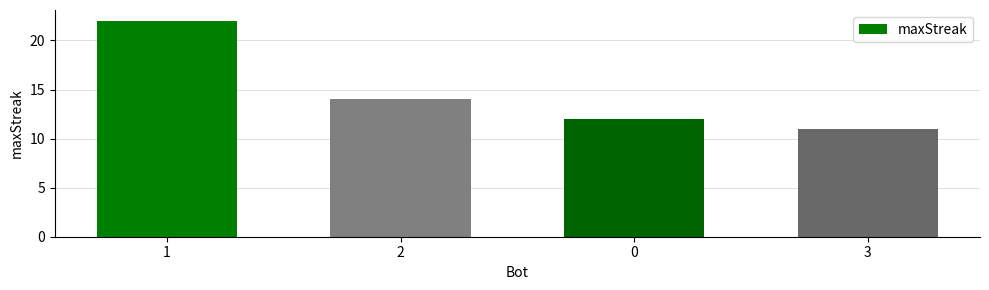

Approximately how many times larger is the value at 2 compared to 3?

1.3